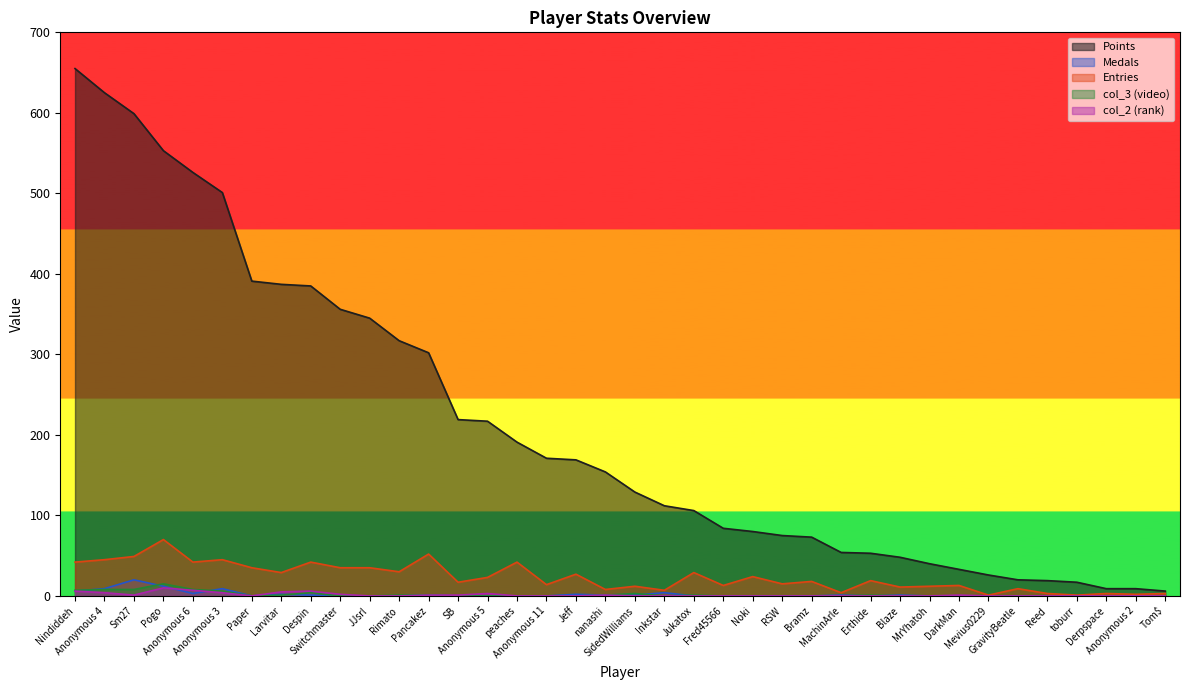

Is it true that Entries equals 35 at JJsrl?

True